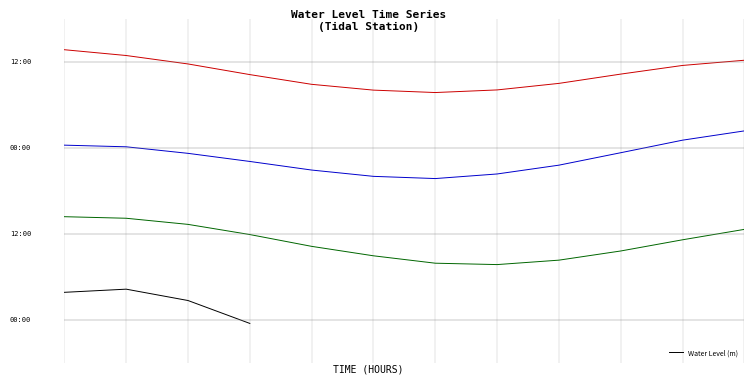

What is the change in value from 0 to 2?

-0.1